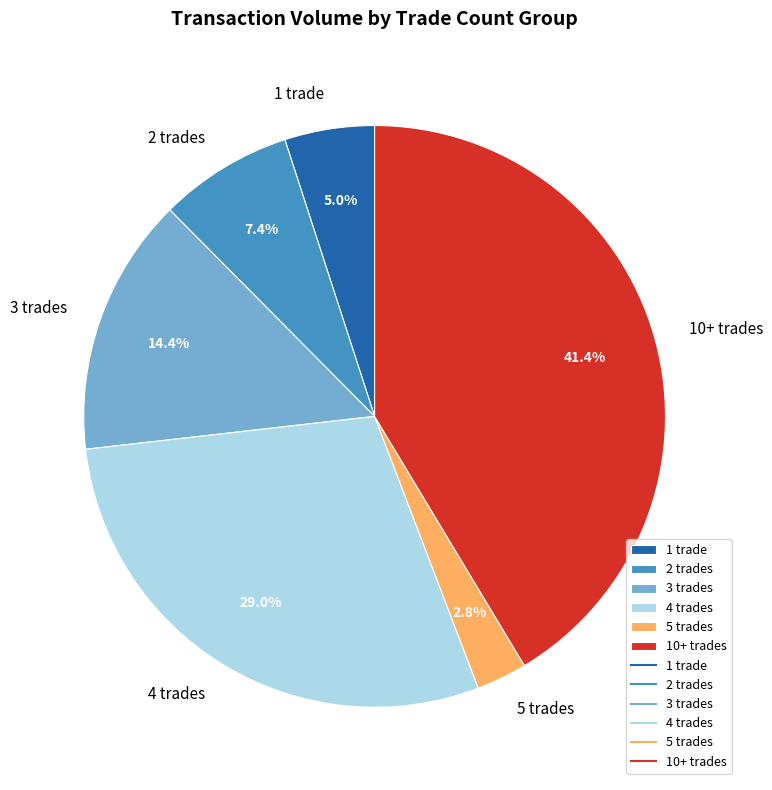

To the nearest percent, what is the difference between the largest and smallest slice percentages?

39%